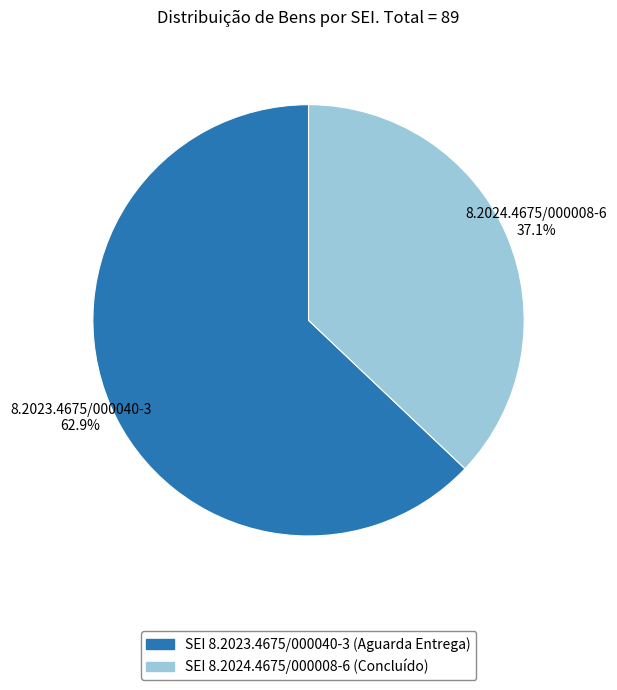

Is there a majority slice in this chart?

Yes